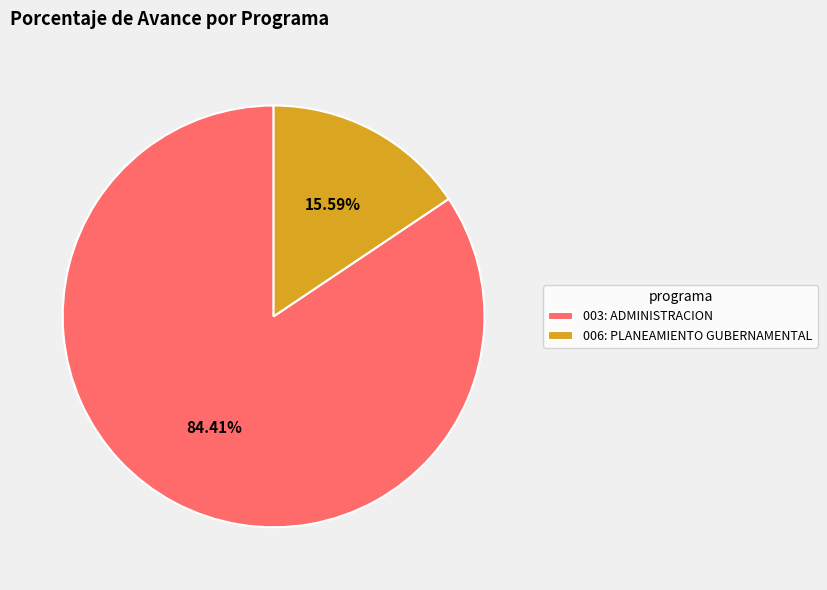

Between 006: PLANEAMIENTO GUBERNAMENTAL and 003: ADMINISTRACION, which is larger?

003: ADMINISTRACION